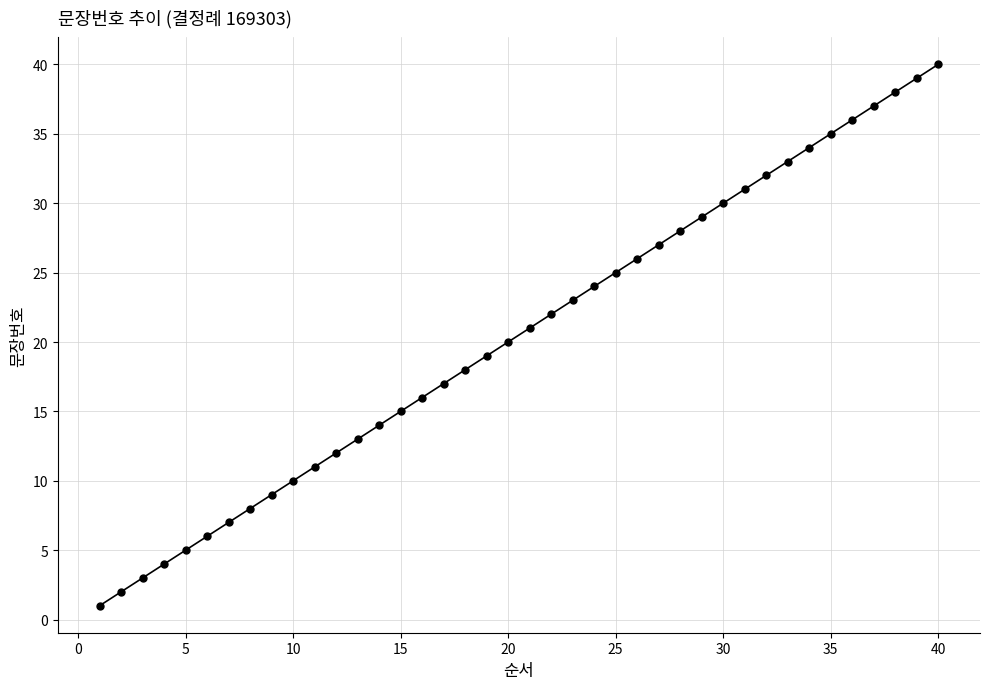

What is the difference between the maximum and minimum values?

39